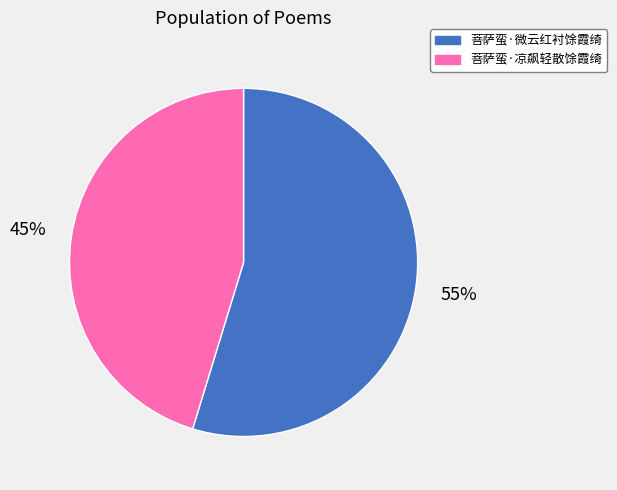

Between 菩萨蛮·微云红衬馀霞绮 and 菩萨蛮·凉飙轻散馀霞绮, which is larger?

菩萨蛮·微云红衬馀霞绮